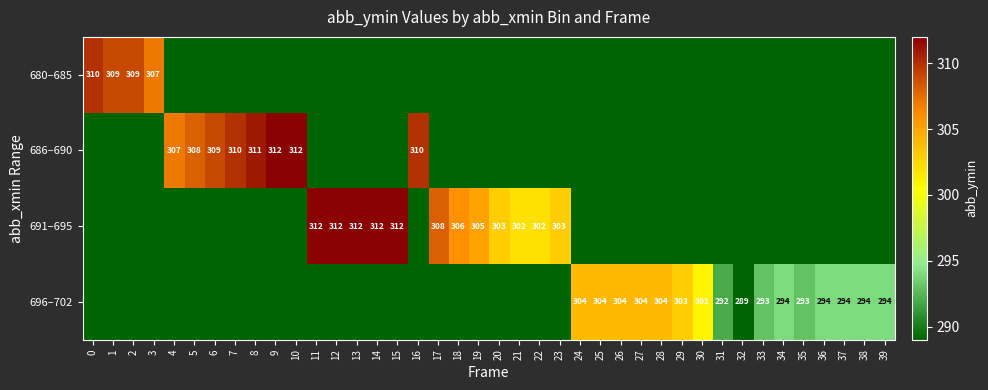

The 686–690 series shows 193 at 7. True or false?

False